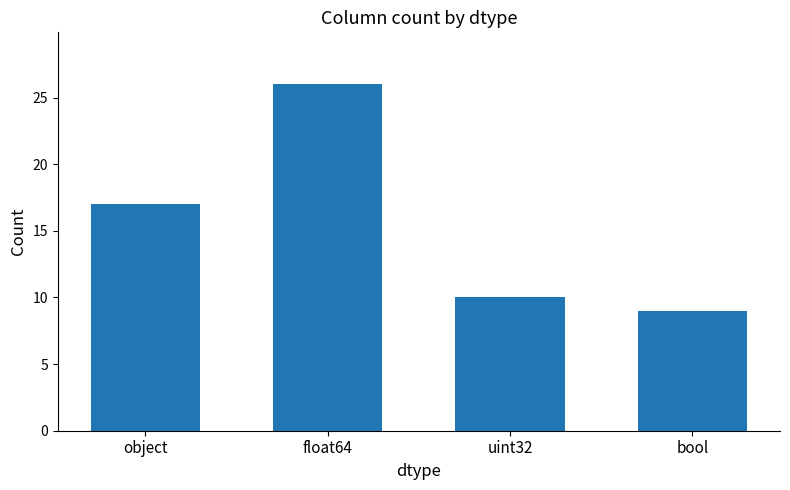

List the labels in order of value, smallest first.

bool, uint32, object, float64